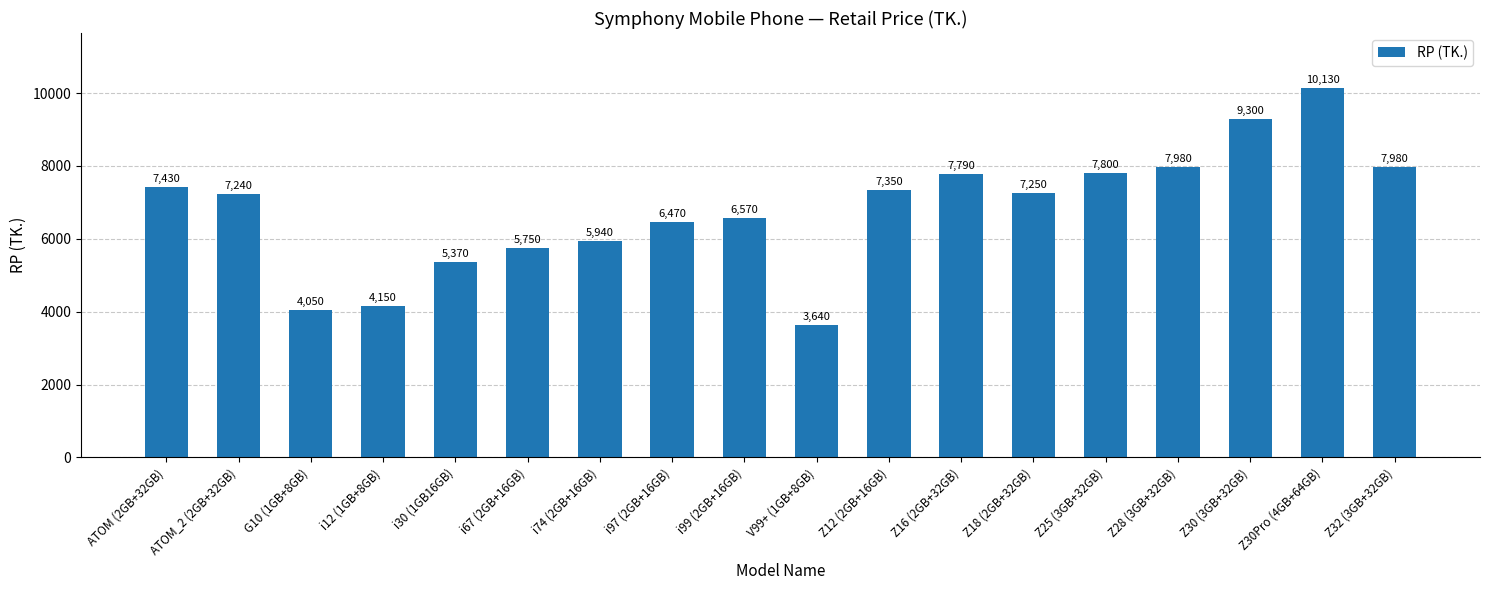

What is the label of the 17th bar from the left?

Z30Pro (4GB+64GB)